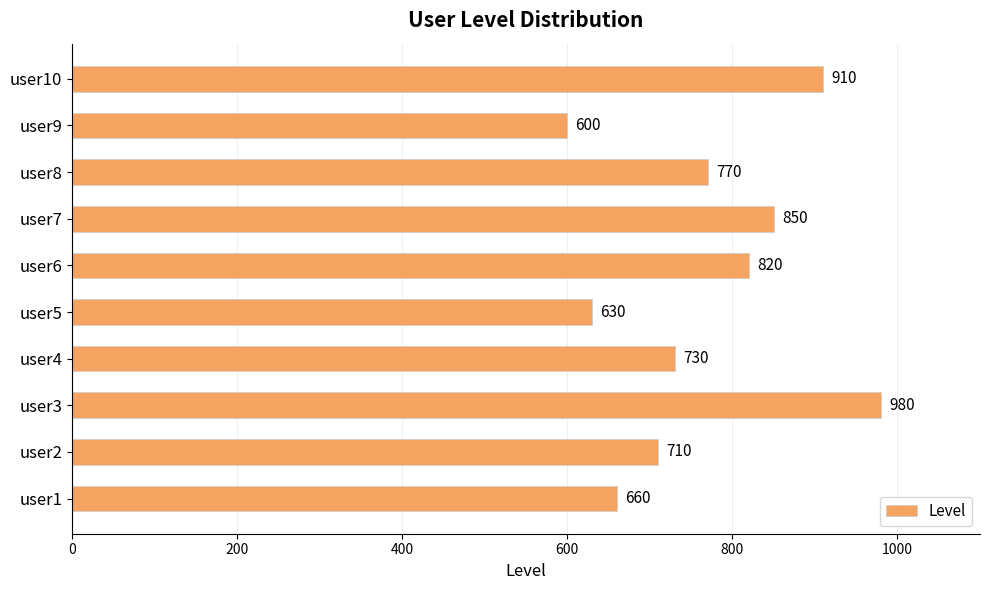

Reading top to bottom, what are all the values shown in this chart?

910	600	770	850	820	630	730	980	710	660